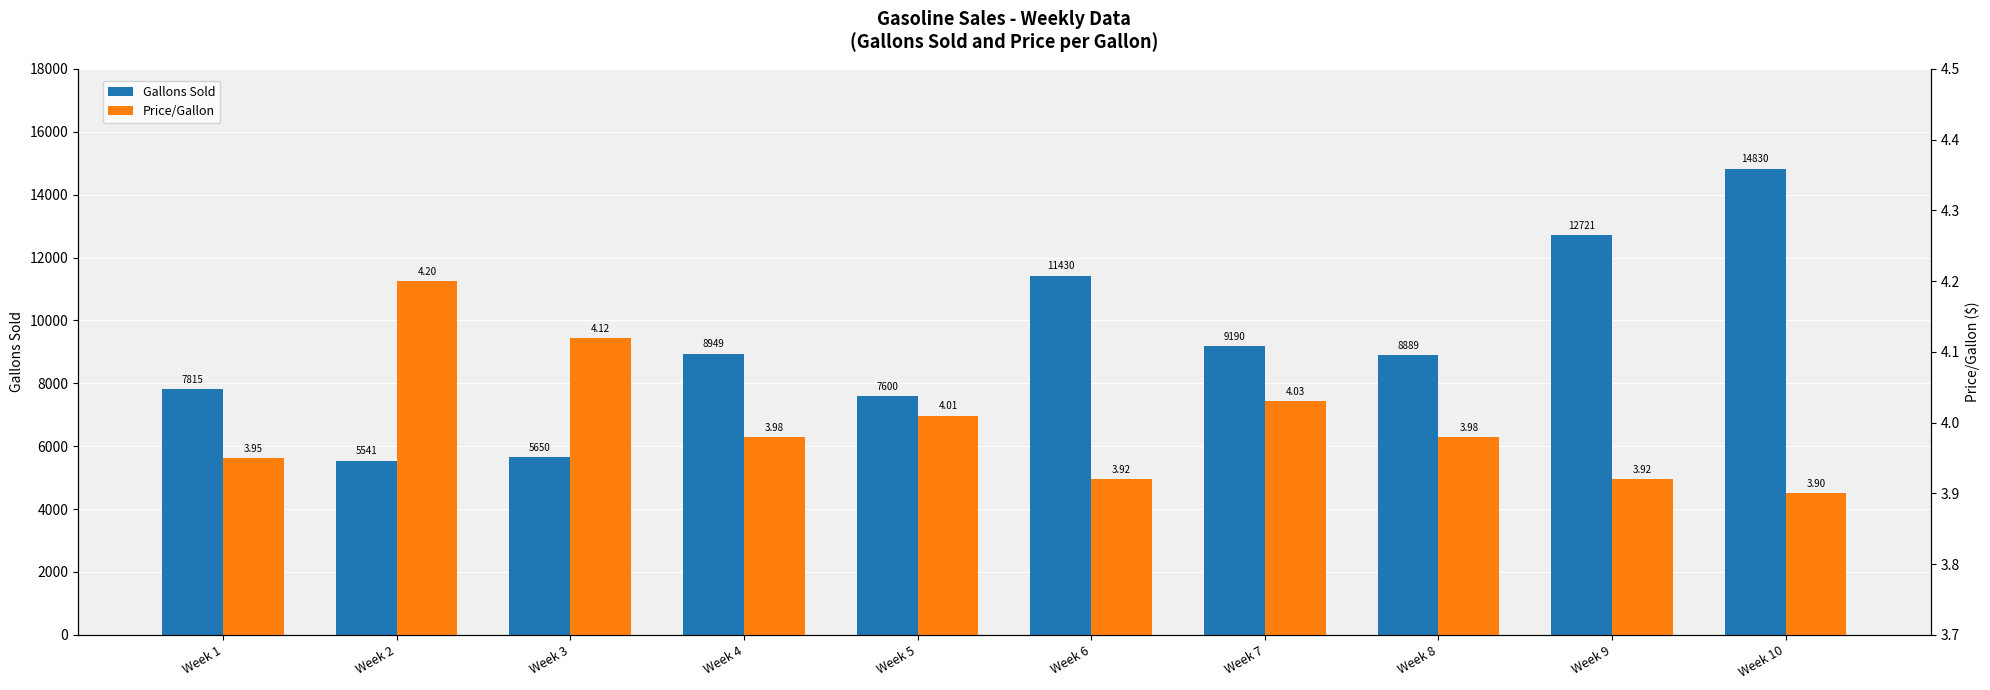

Reading right to left, transcribe all the data shown in this chart.

Gallons Sold: Week 10=14830.0	Week 9=12721.0	Week 8=8889.0	Week 7=9190.0	Week 6=11430.0	Week 5=7600.0	Week 4=8949.0	Week 3=5650.0	Week 2=5541.0	Week 1=7815.0
Price/Gallon: Week 10=3.9	Week 9=3.9	Week 8=4.0	Week 7=4.0	Week 6=3.9	Week 5=4.0	Week 4=4.0	Week 3=4.1	Week 2=4.2	Week 1=4.0